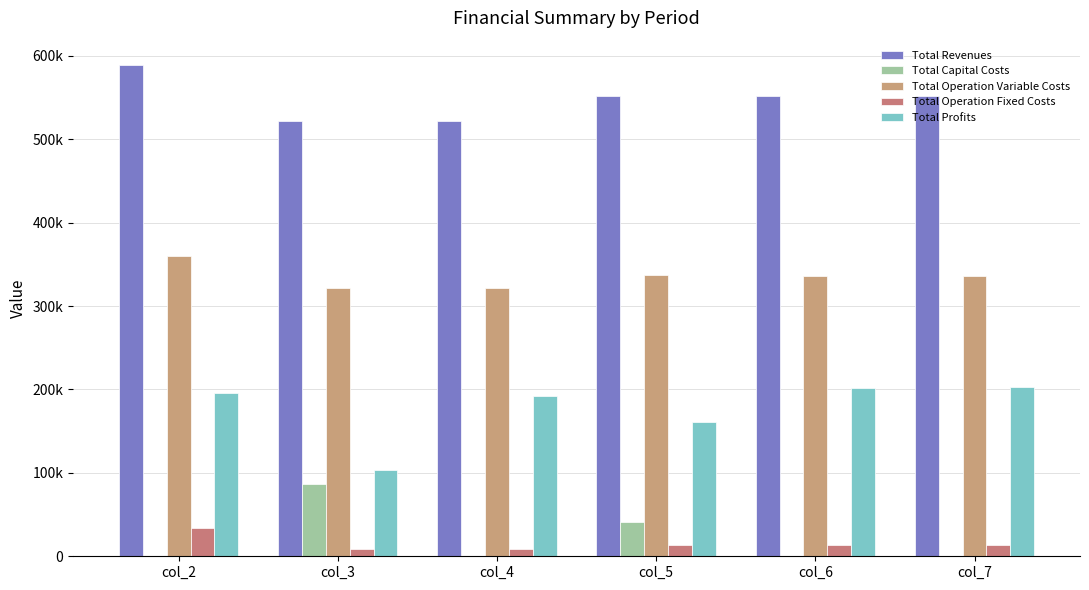

List the labels in order of Total Profits value, smallest first.

col_3, col_5, col_4, col_2, col_6, col_7